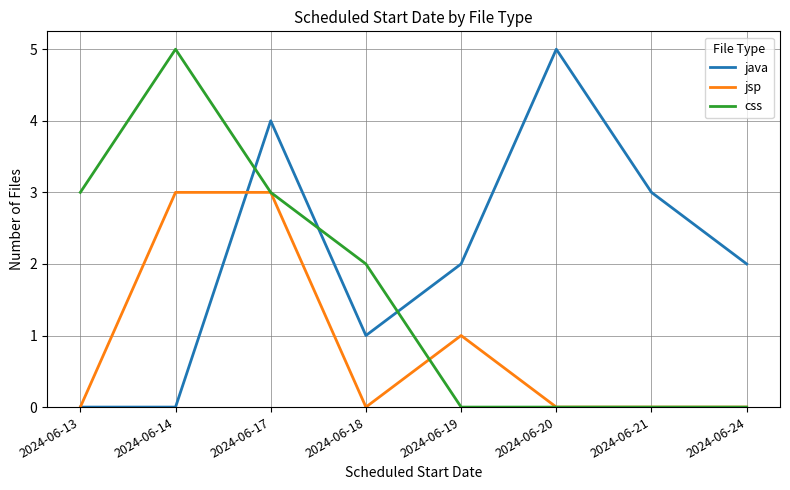

The value of java at 2024-06-20 is 5. True or false?

True